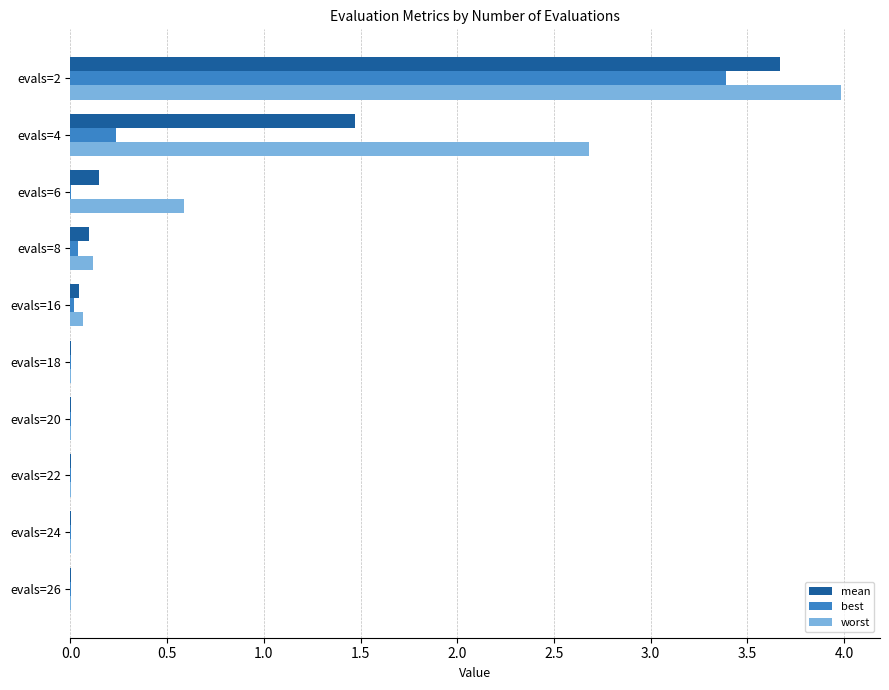

What are all the series names shown in the legend?

mean, best, worst